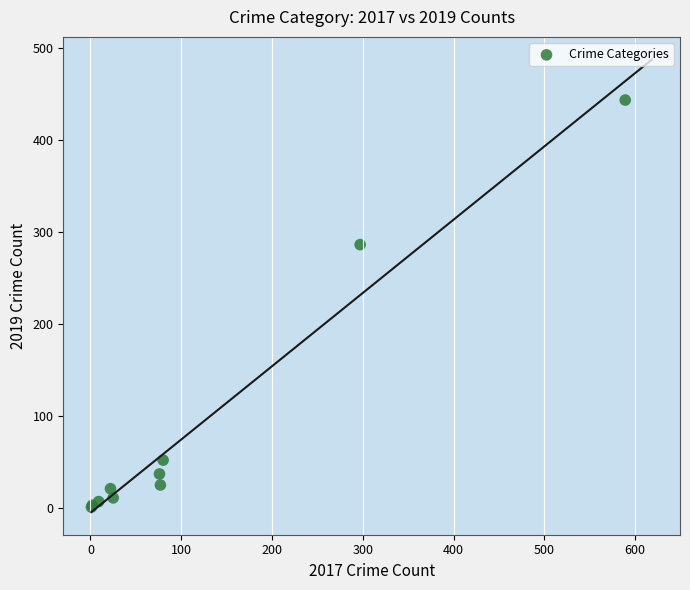

What Y value in the scatter plot is closest to 222?

286